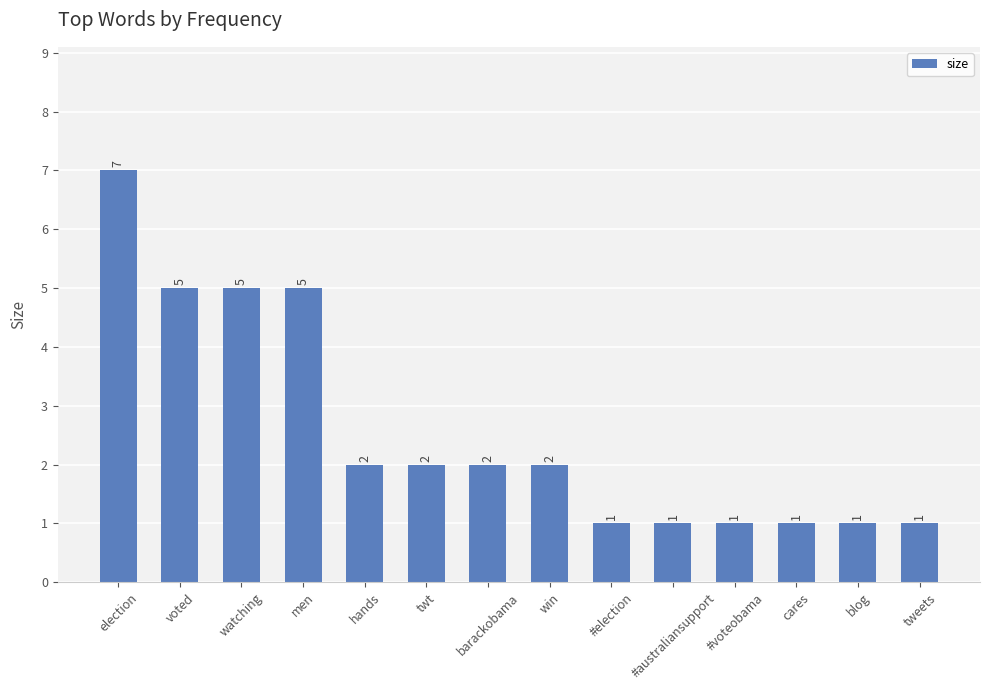

What is the change in value from men to hands?

-3